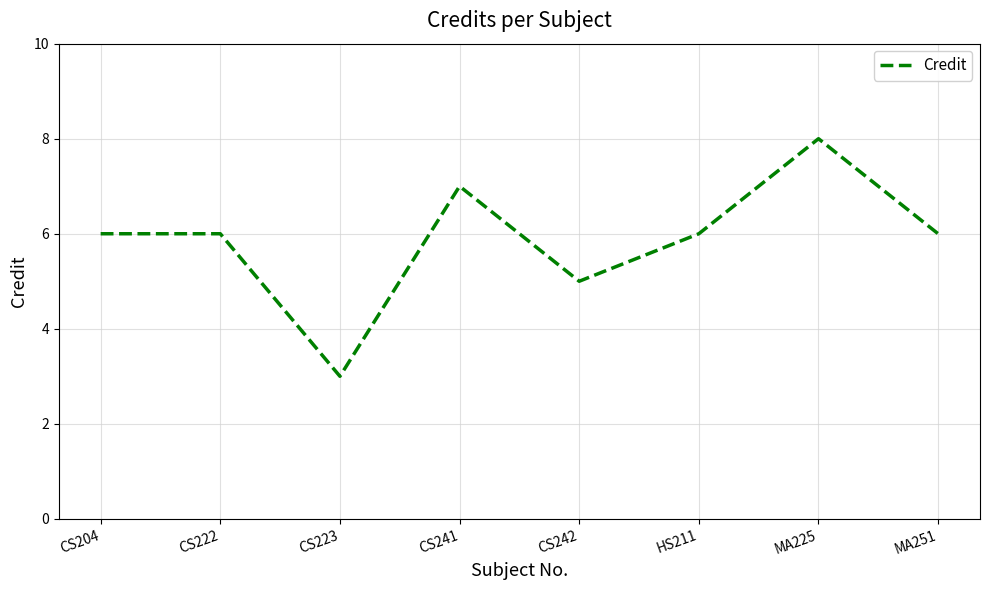

Count the number of data series in this chart.

1